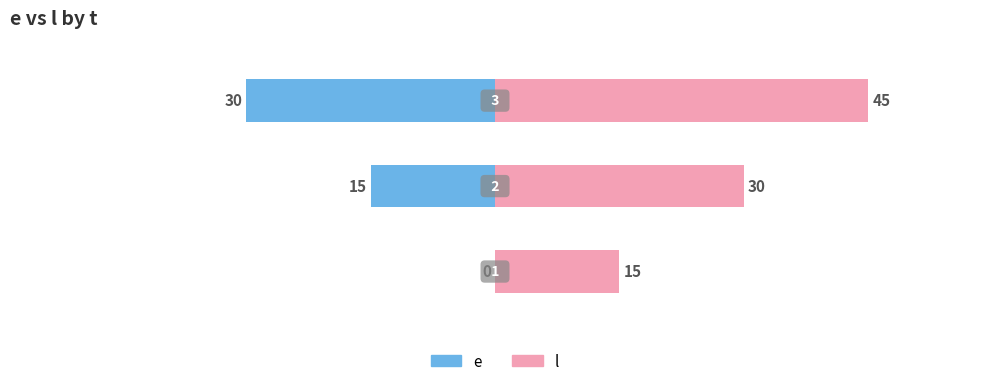

What is the difference between the second highest and minimum values in the l series?

15